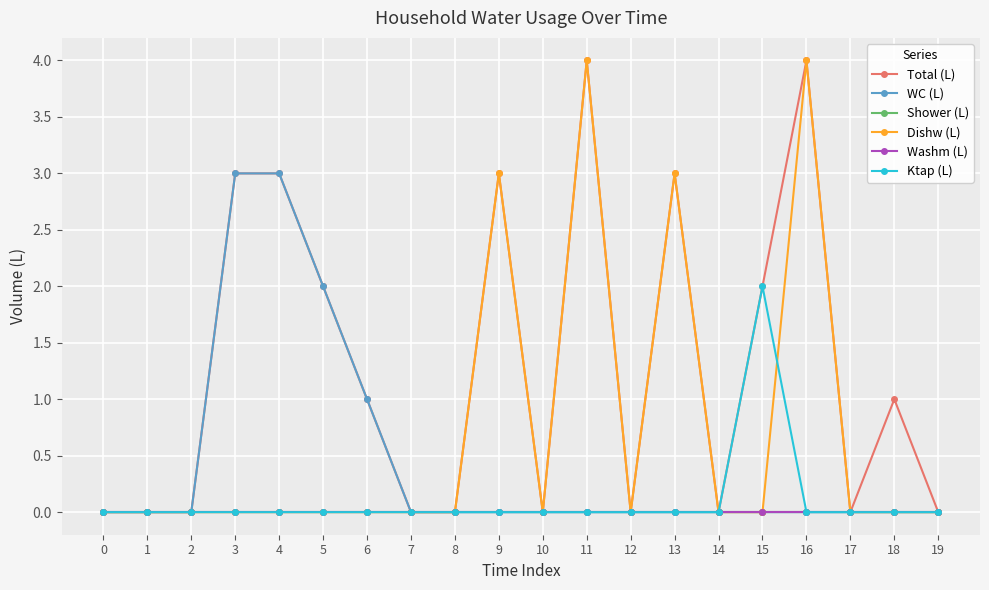

Is it true that Total (L) equals -3 at 1?

False